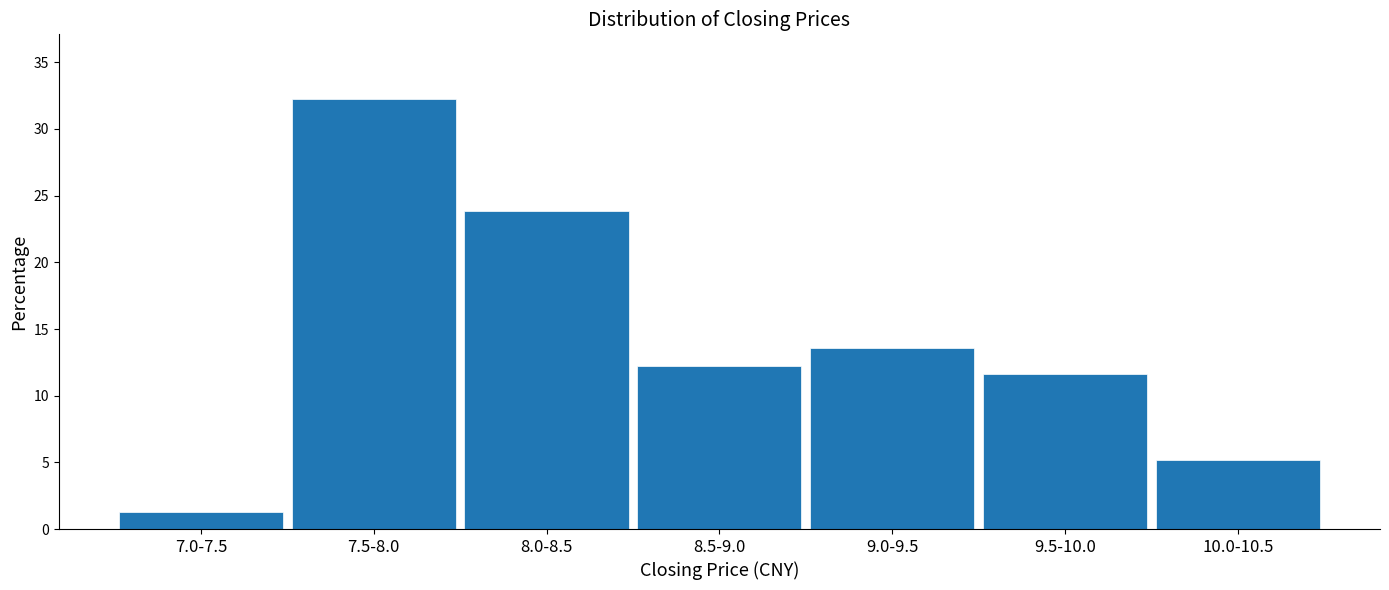

Reading left to right, what are all the values shown in this chart?

1.3	32.3	23.9	12.3	13.5	11.6	5.2